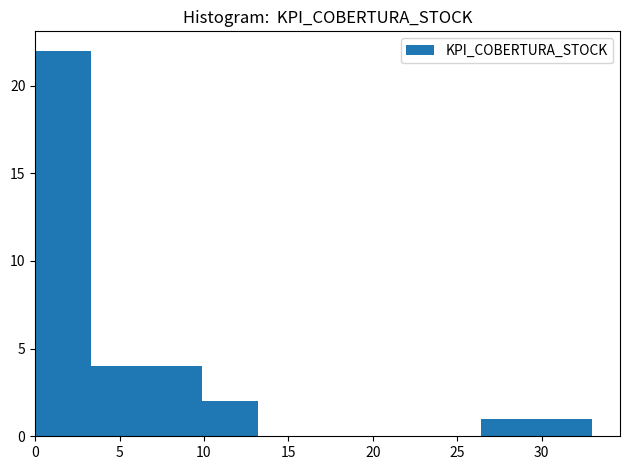

What is the height of the bar covering 0.0 to 3.3 on the x-axis? Neither the bar edges nor the heights are printed on the chart, so give them approximately, as read against the axes.

22